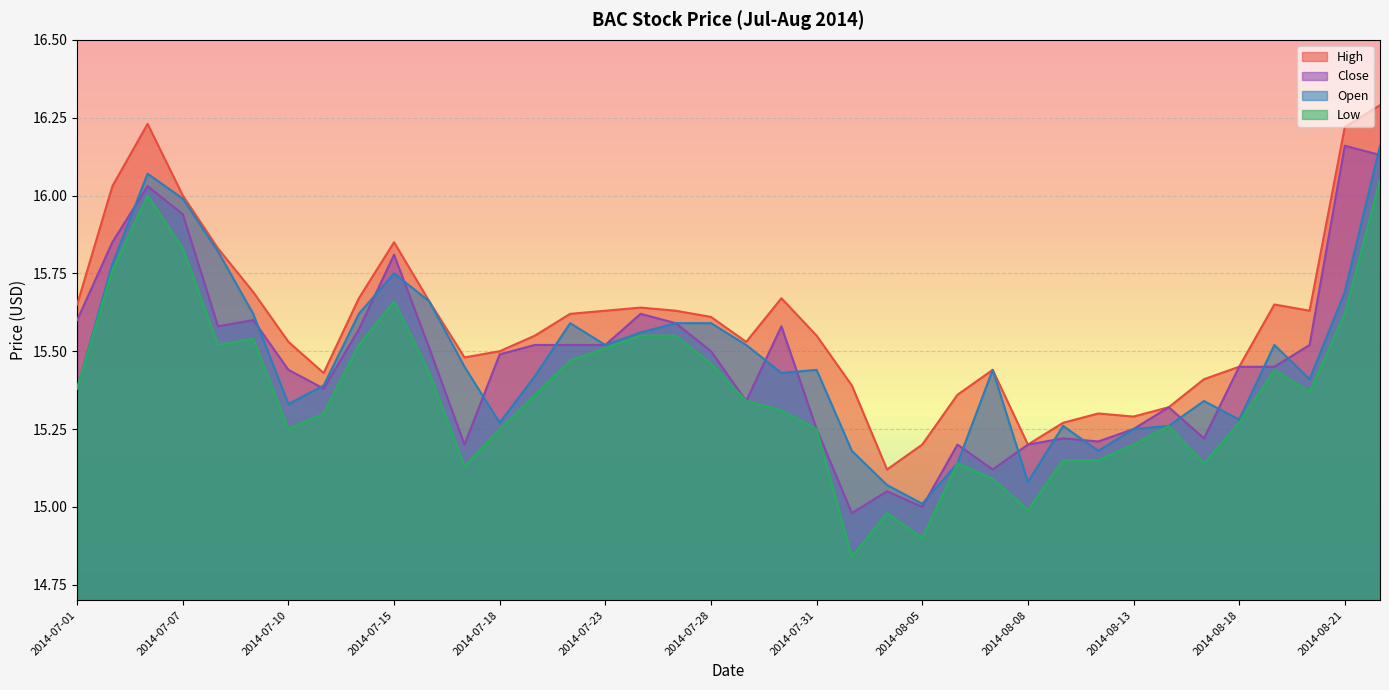

True or false: High has more than 2 interior local peaks.

True